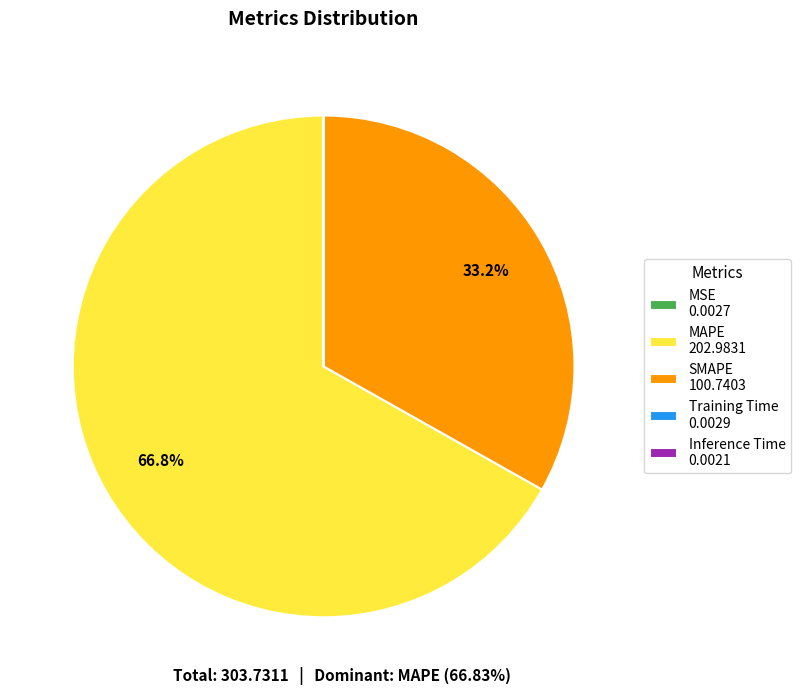

Does any single category account for the majority?

Yes